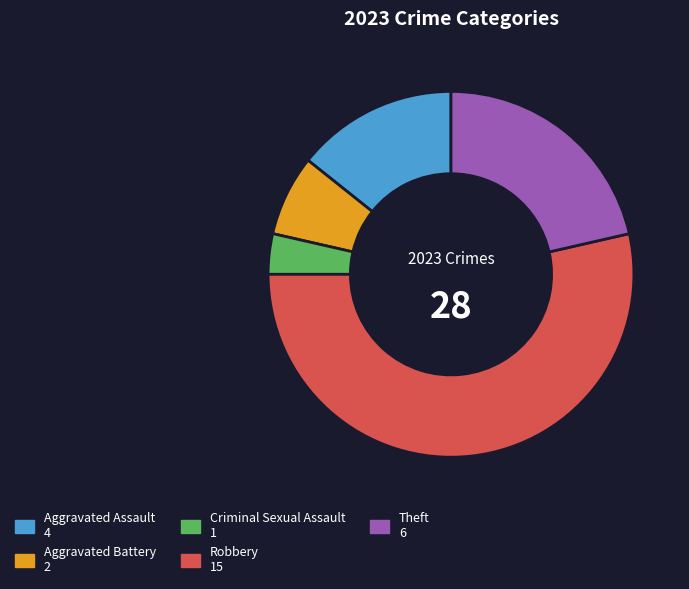

How many slices are in this pie chart?

5